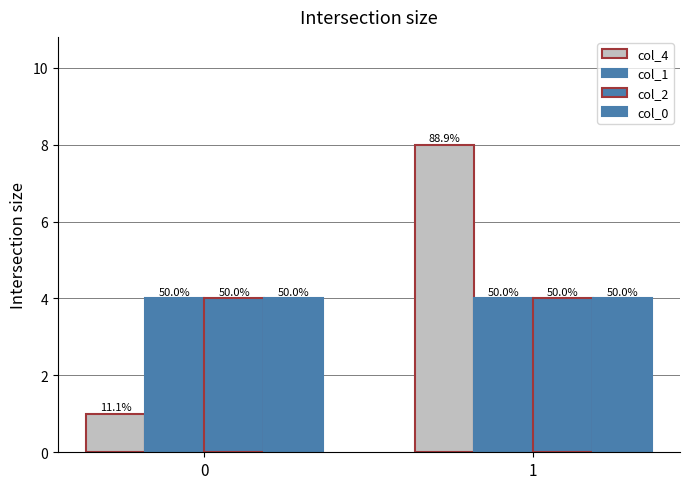

Is the value of col_2 at 1 greater than the value of col_0 at 0?

No